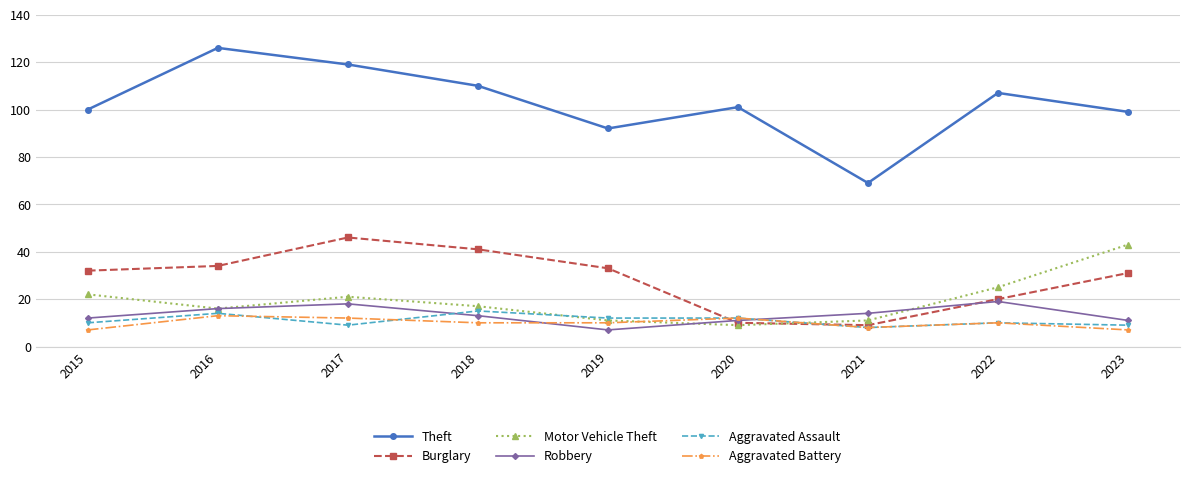

True or false: Motor Vehicle Theft has a value of 22 at 2018.

False